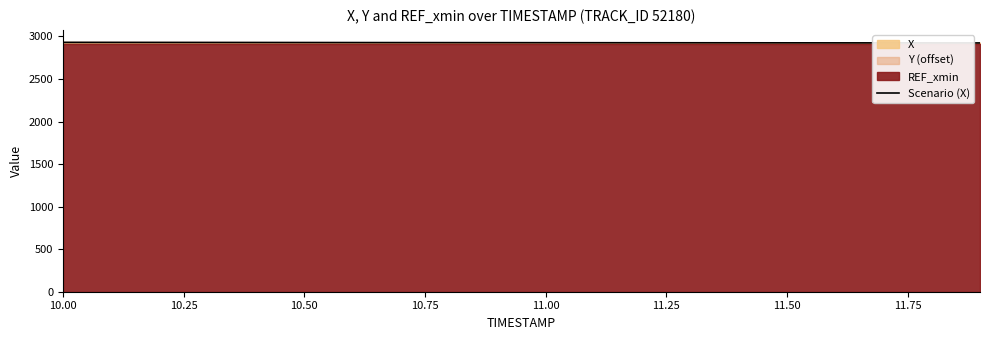

The value at 12 is 737.1. True or false?

False